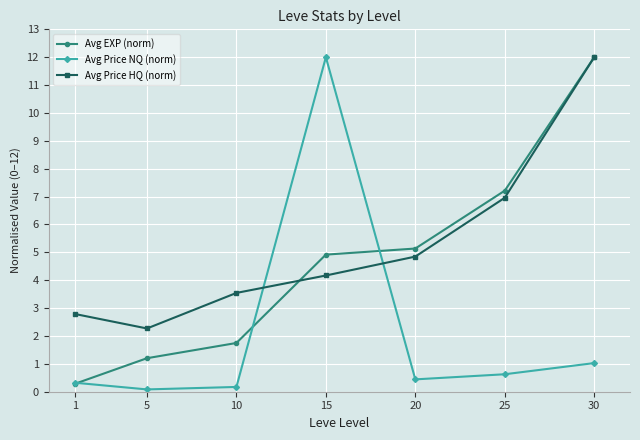

What is the total value across all series at 25?

14.8